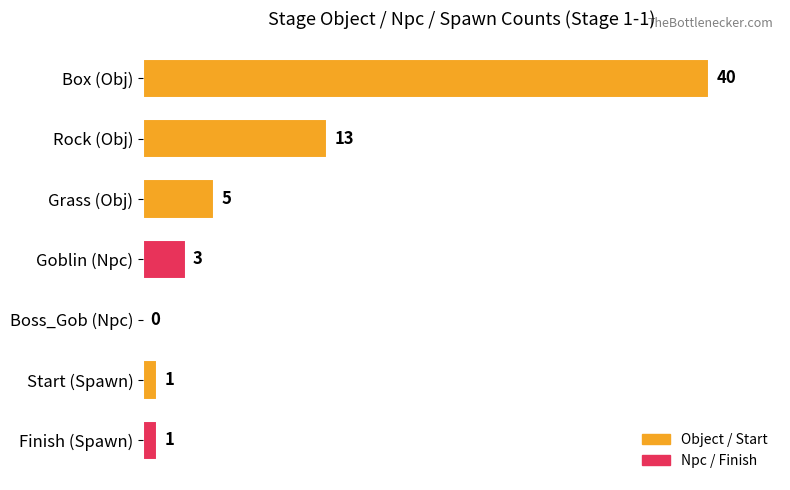

Count the number of categories in the chart.

7